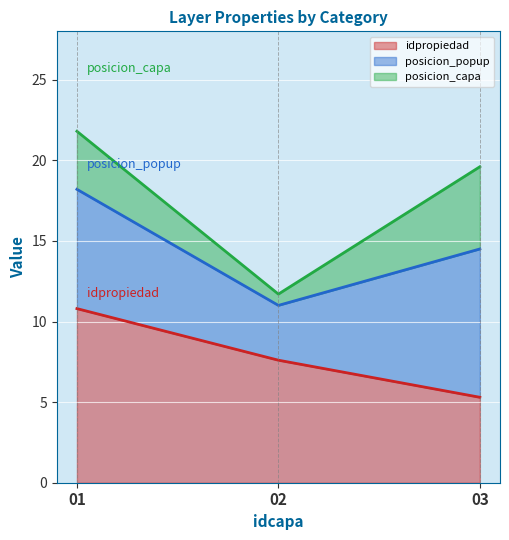

True or false: idpropiedad has a value of 4.0 at 01.

False